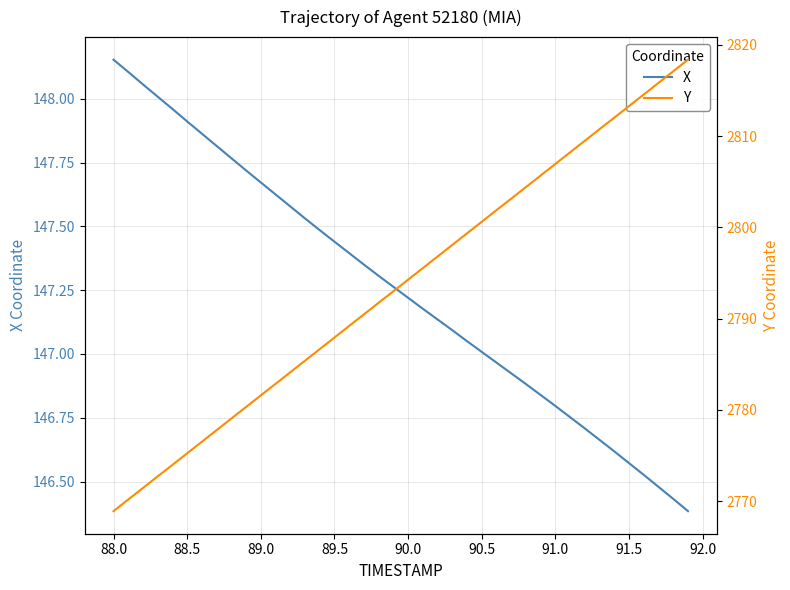

At which label does X reach its peak?

88.0